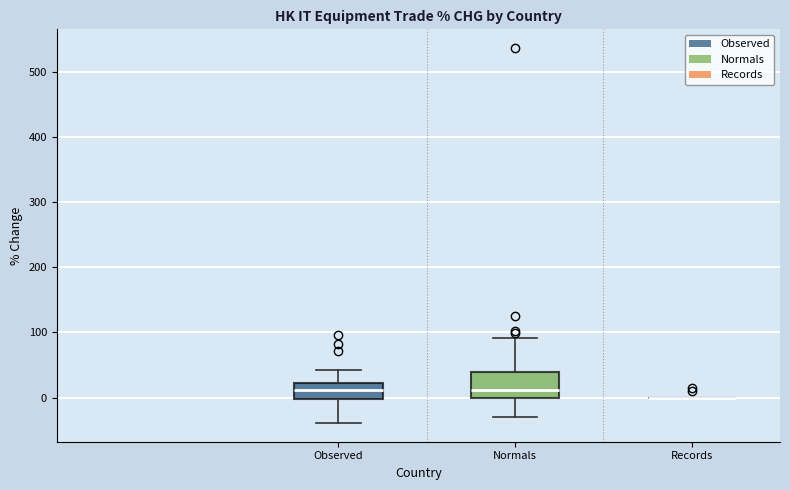

Reading left to right, read every box against the y-axis: the position of its median line, the range the box covers, and the ends of its whiskers. The values are not printed on the chart, so give them approximately, as read against the axis.

Observed: median 10, box 0 to 20, whiskers -40 to 40
Normals: median 10, box 0 to 40, whiskers -30 to 90
Records: box collapsed to a line at 0, whiskers 0 to 0